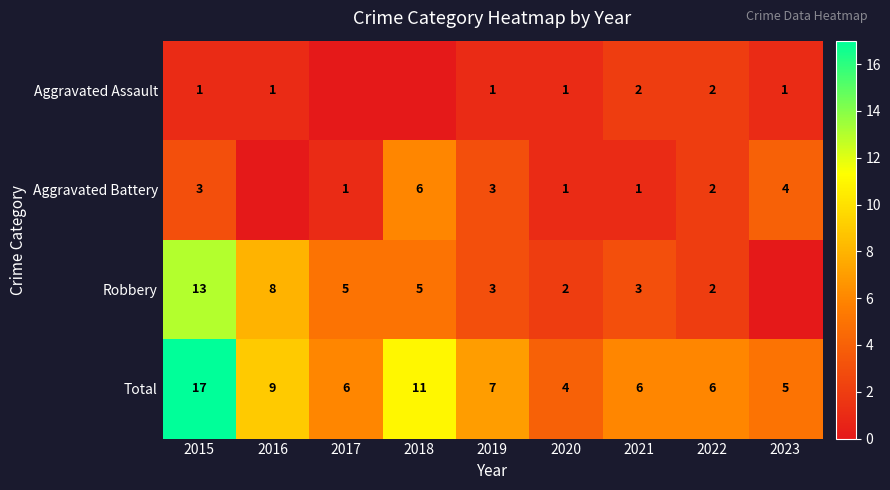

Is the value of Robbery at 2016 greater than the value of Aggravated Battery at 2017?

Yes